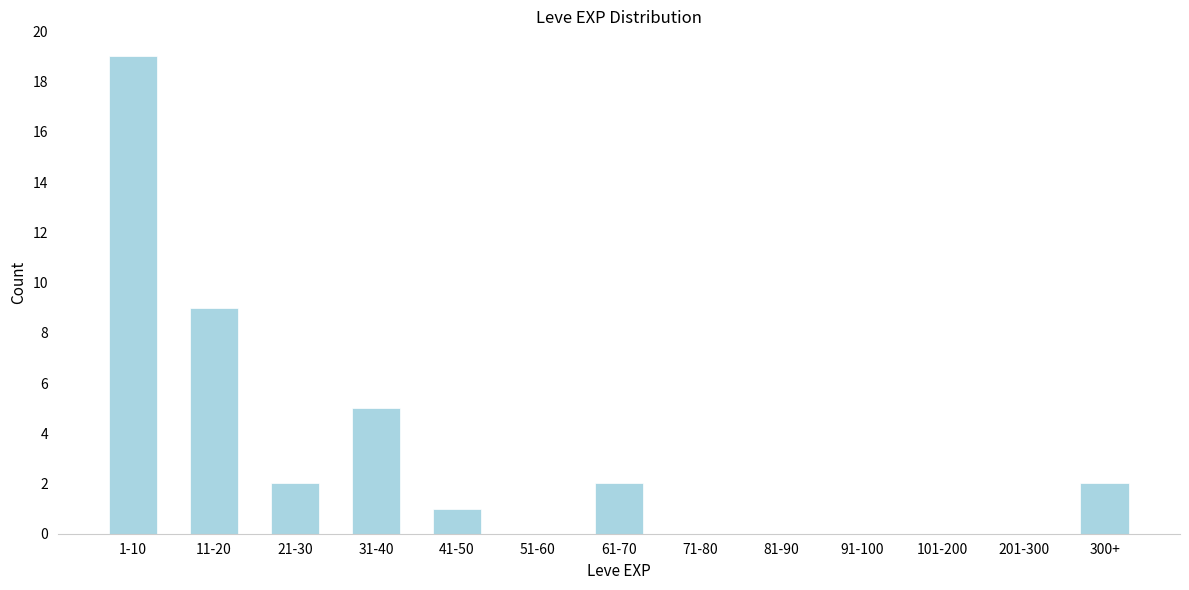

Reading right to left, extract all data points from this chart.

300+=2	201-300=0	101-200=0	91-100=0	81-90=0	71-80=0	61-70=2	51-60=0	41-50=1	31-40=5	21-30=2	11-20=9	1-10=19